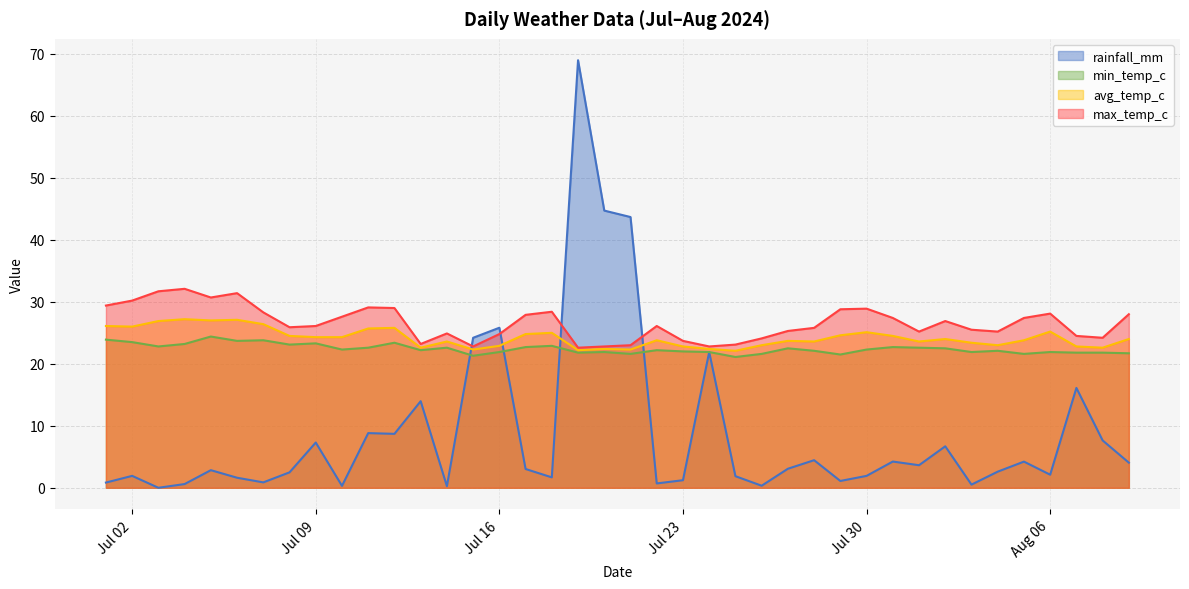

True or false: avg_temp_c and max_temp_c intersect in this chart.

False